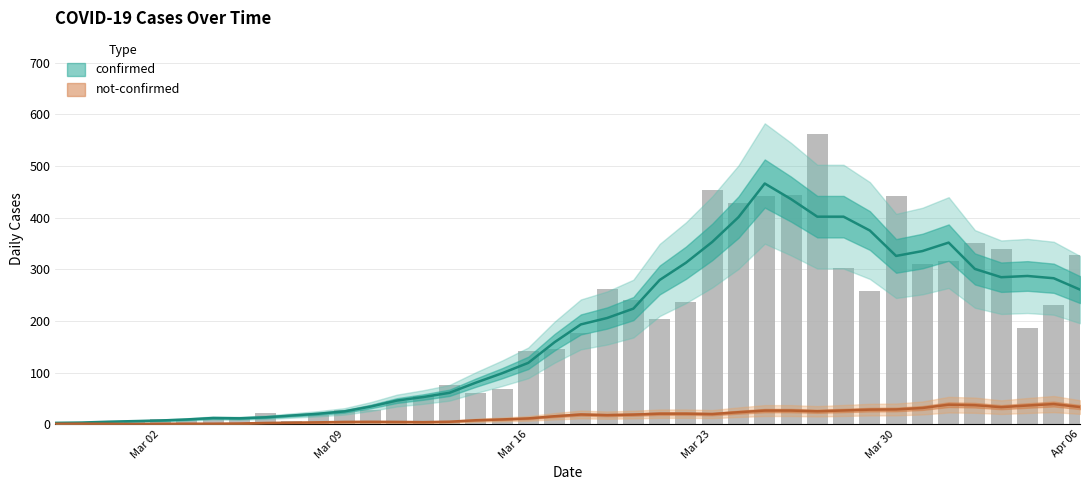

The value at 2020-03-31 is 131. True or false?

False